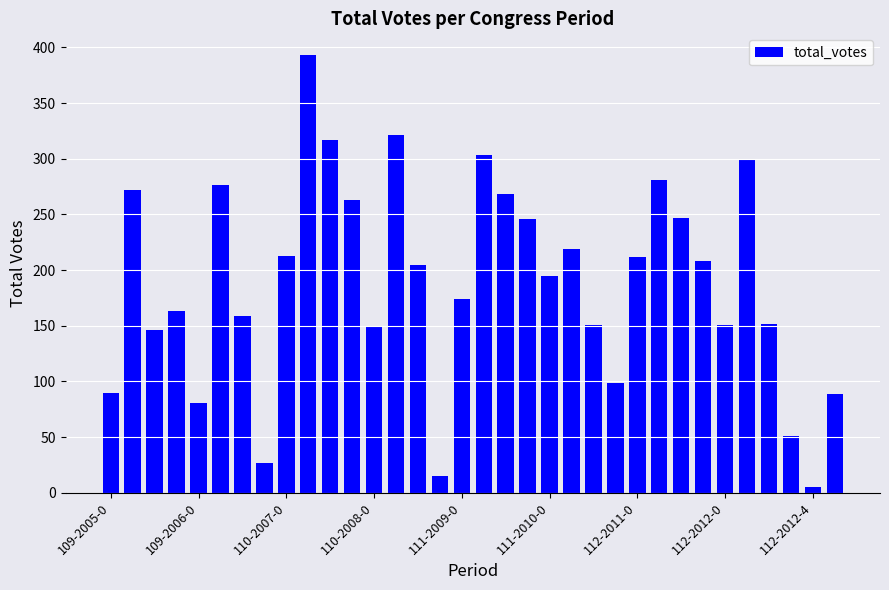

What is the difference between the maximum and minimum values?

388